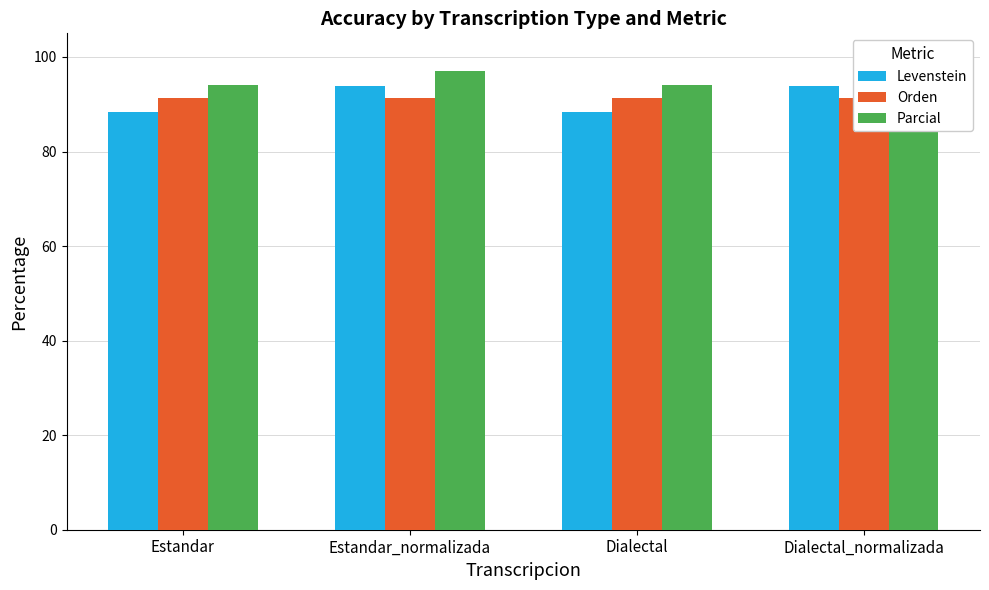

Is it true that Orden equals 91.4 at Estandar_normalizada?

True